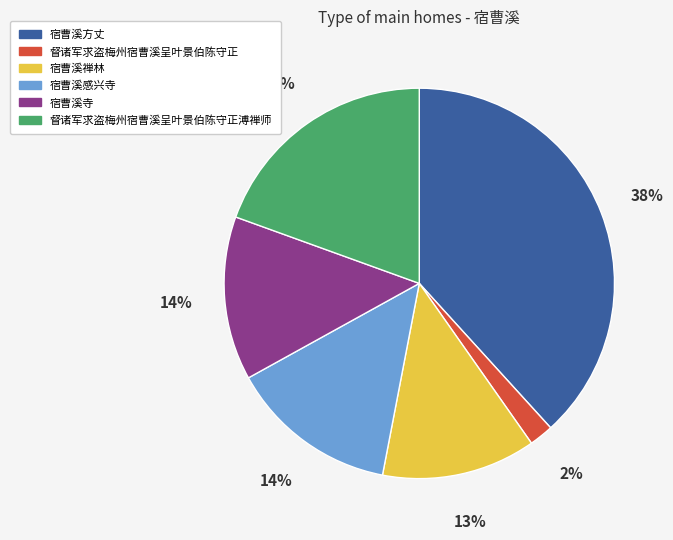

Combined, do 督诸军求盗梅州宿曹溪呈叶景伯陈守正 and 宿曹溪禅林 account for over 50%?

No